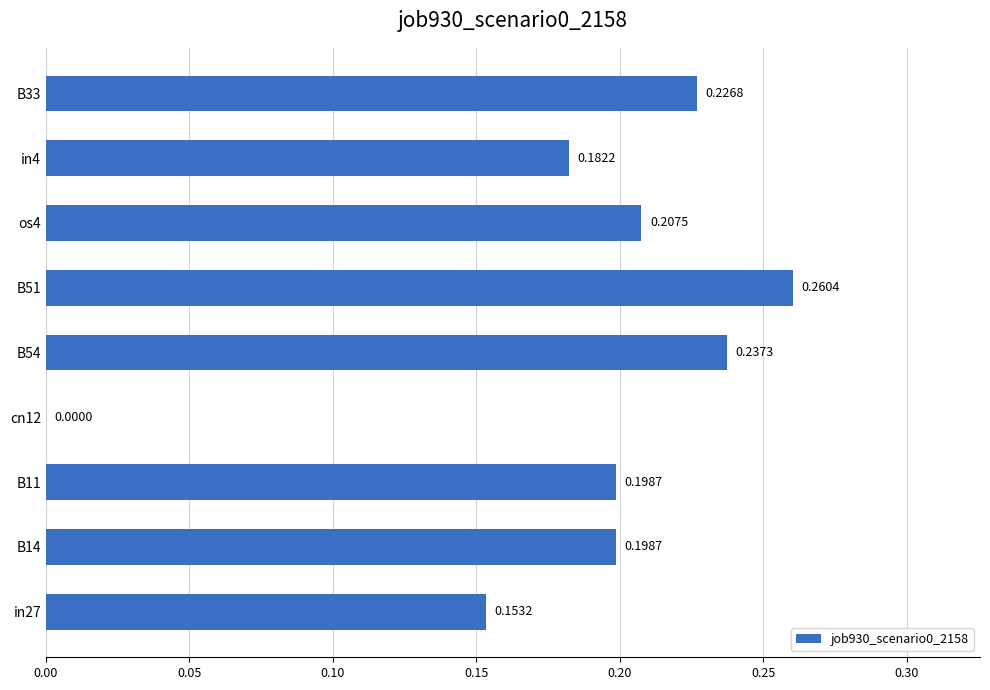

Count the number of values greater than 0.

8